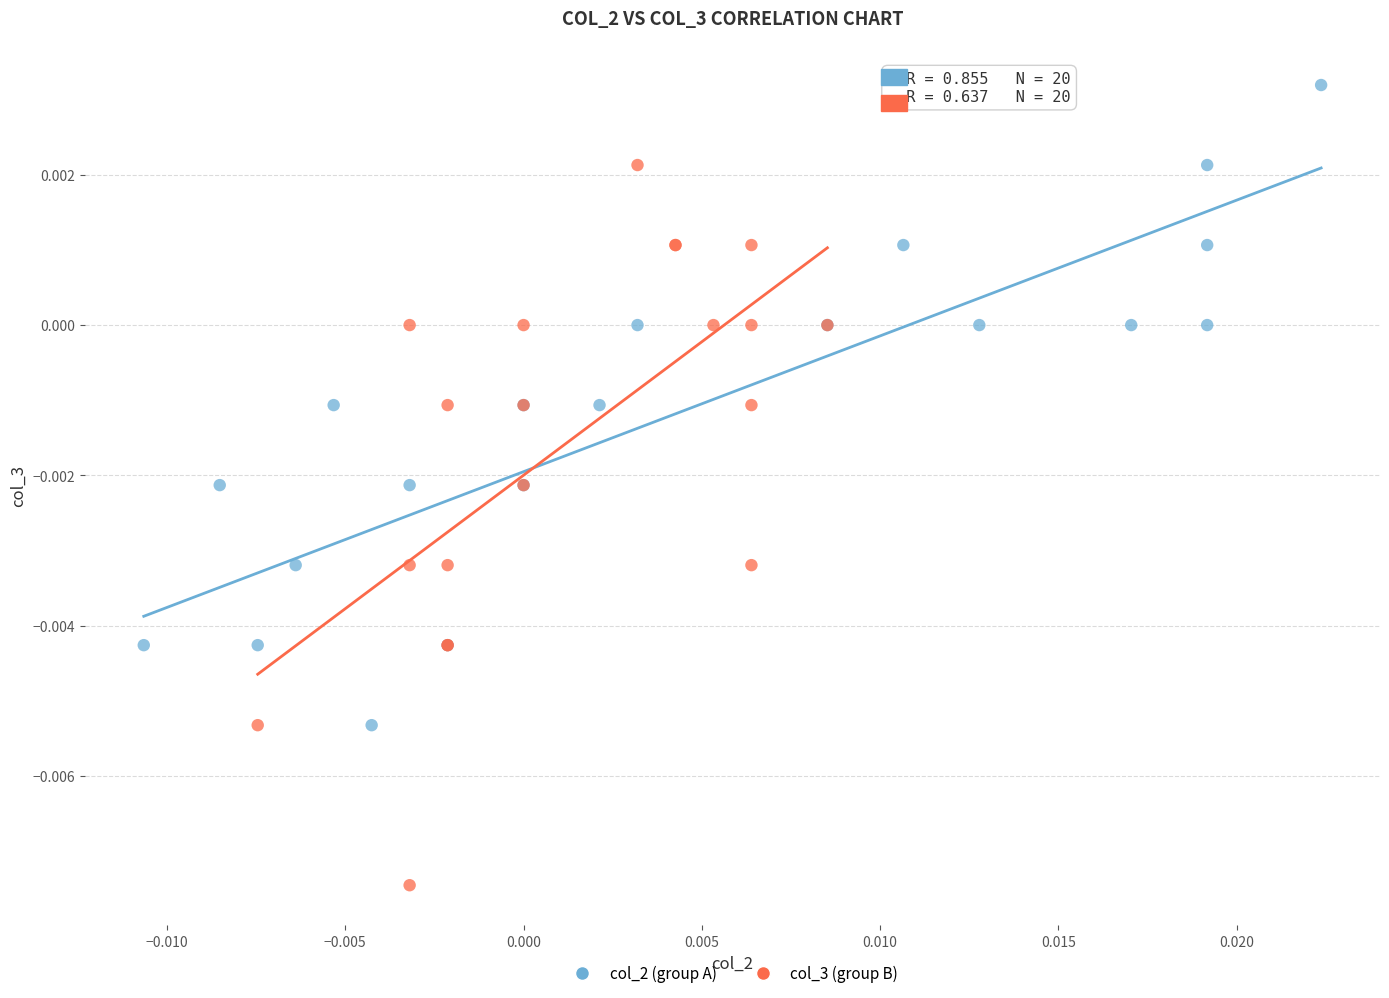

Which series has the widest spread of Y values?

col_3 (group B)